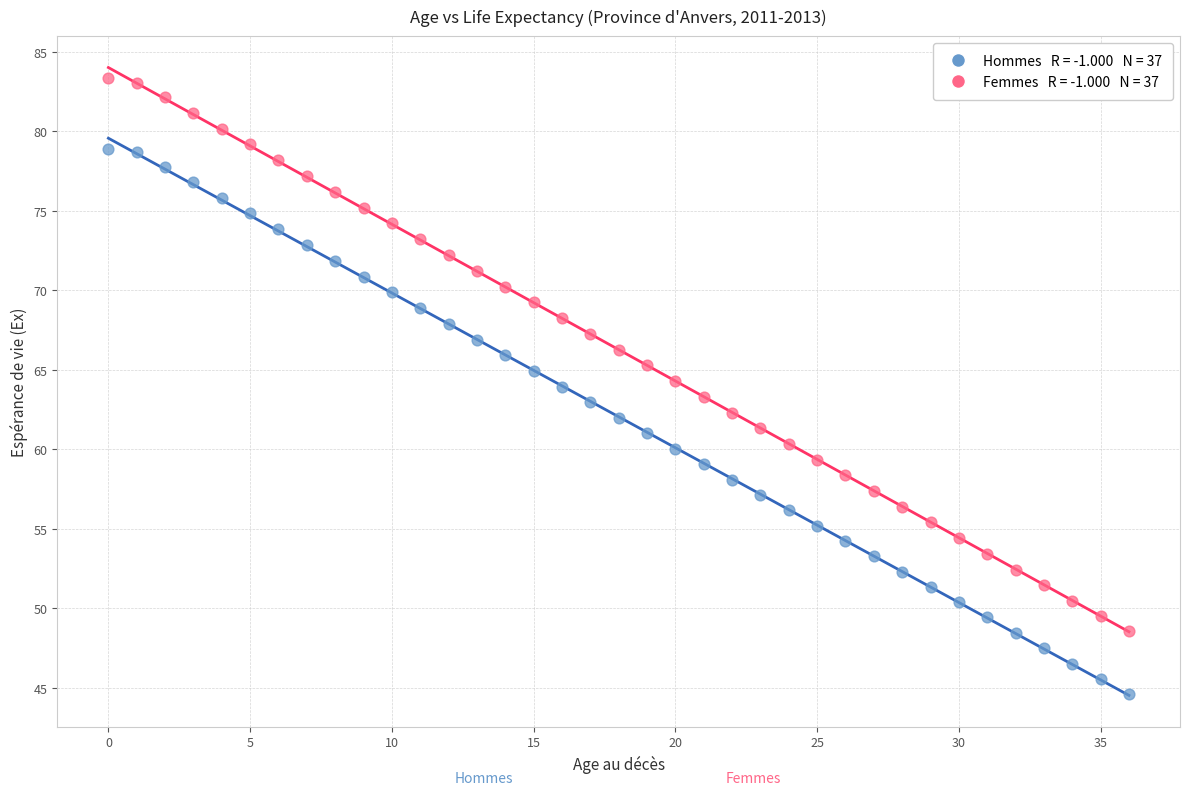

Across all data points, what is the range of Y values (max minus min)?

38.8